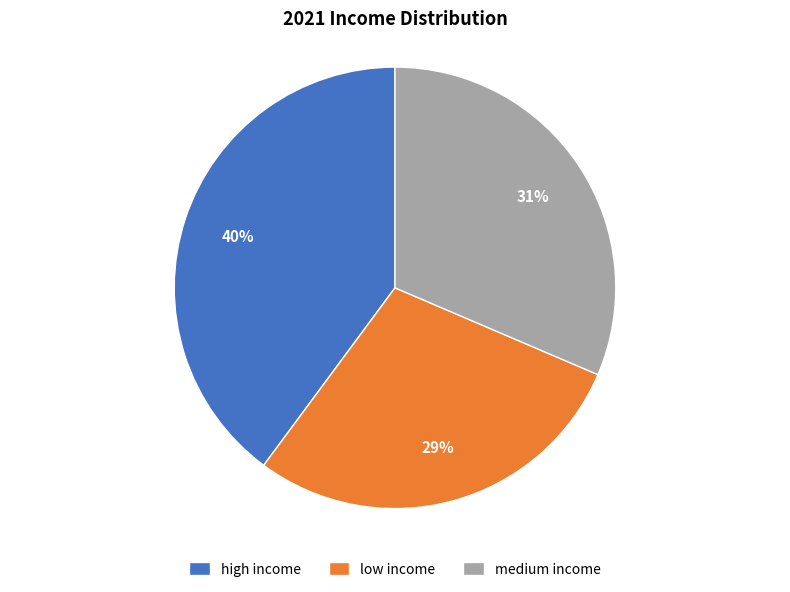

Approximately how many times larger is the value at medium income compared to high income?

0.8